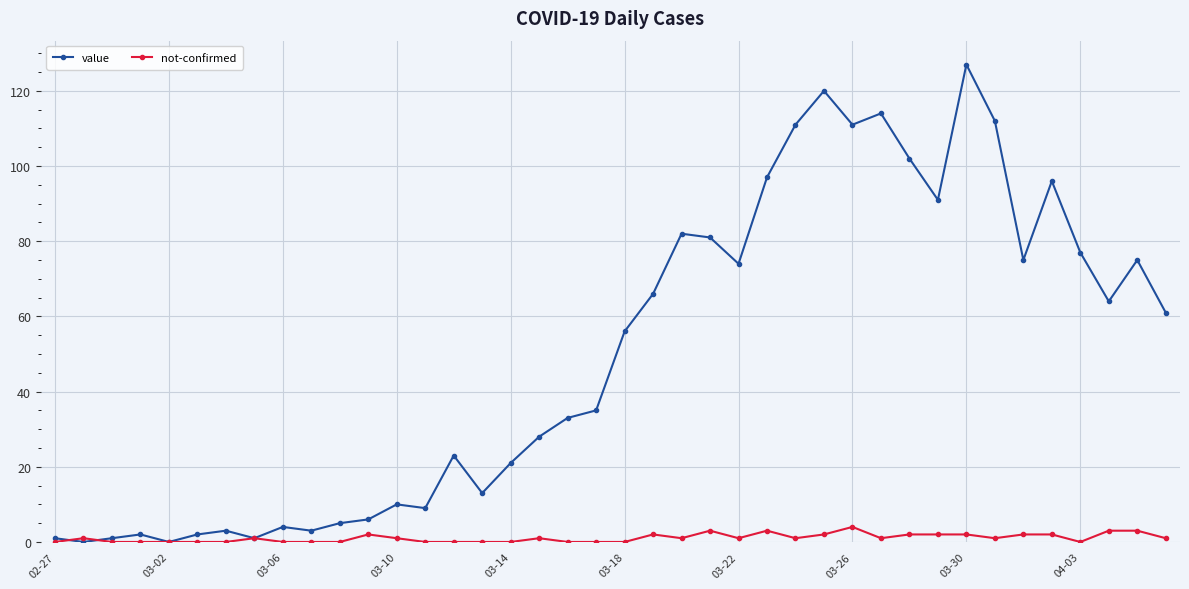

What is the average value of the value series?

50